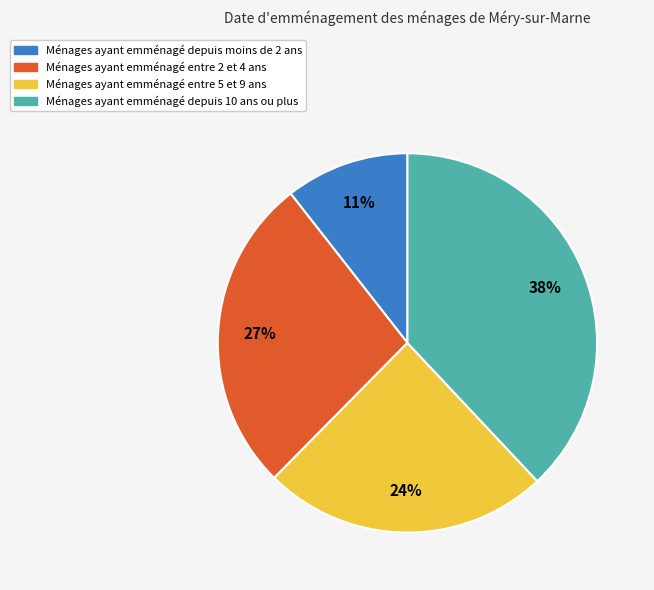

What percentage is the Ménages ayant emménagé entre 5 et 9 ans slice, to the nearest percent?

24%